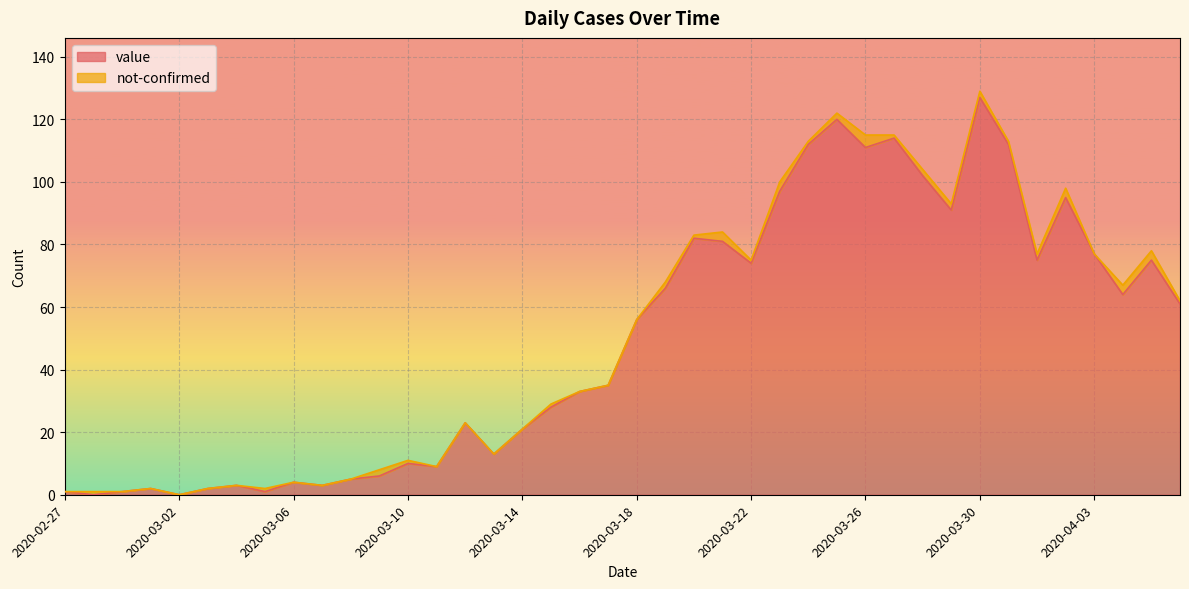

Where is the first local minimum?

2020-02-28